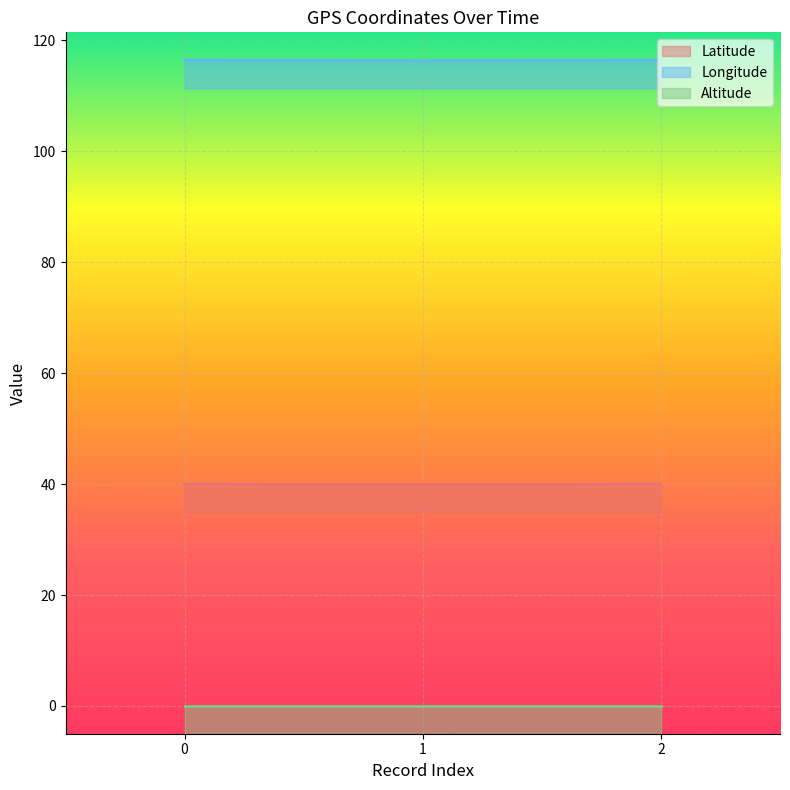

Is the value of Longitude at 2 greater than the value of Latitude at 0?

Yes